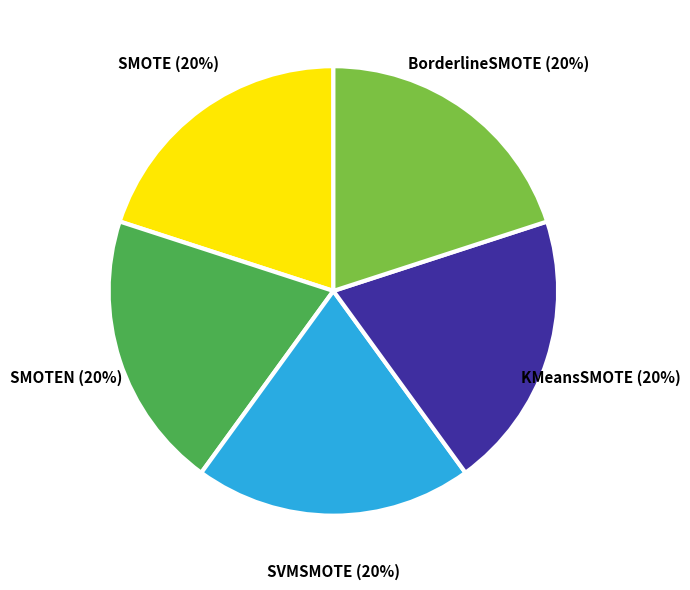

Does any single category account for the majority?

No